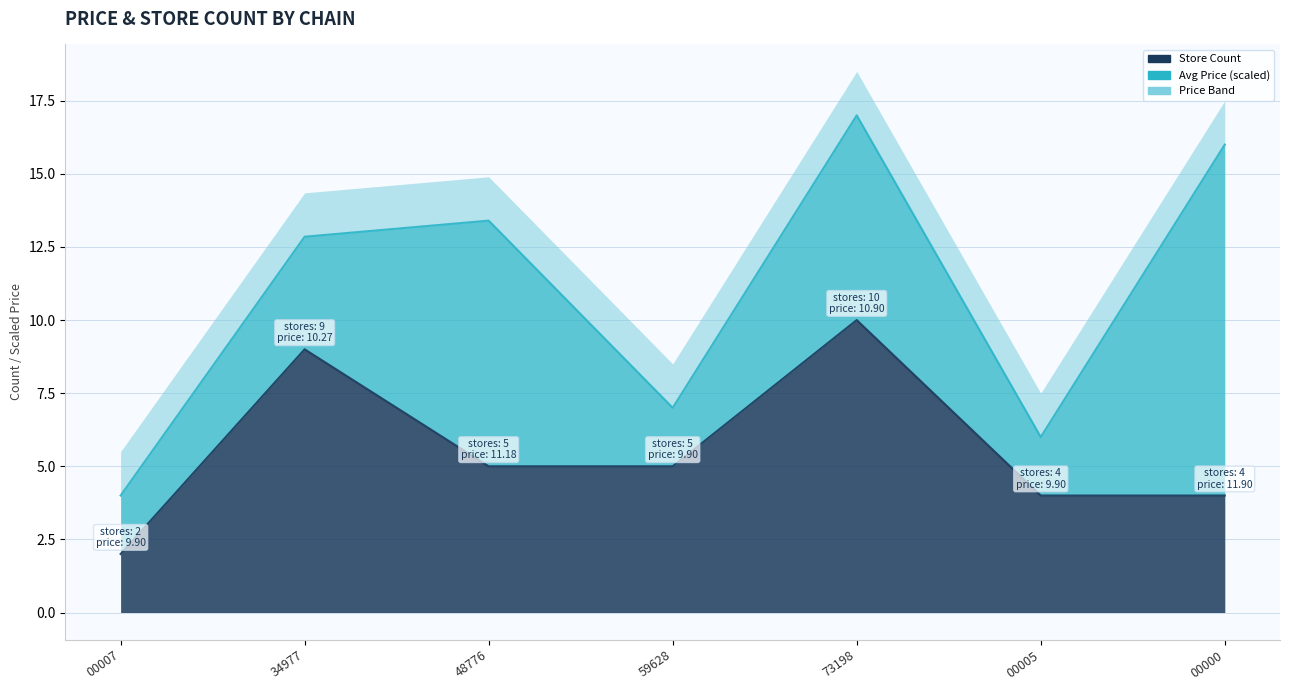

Which has a higher value, 34977 or 73198?

73198